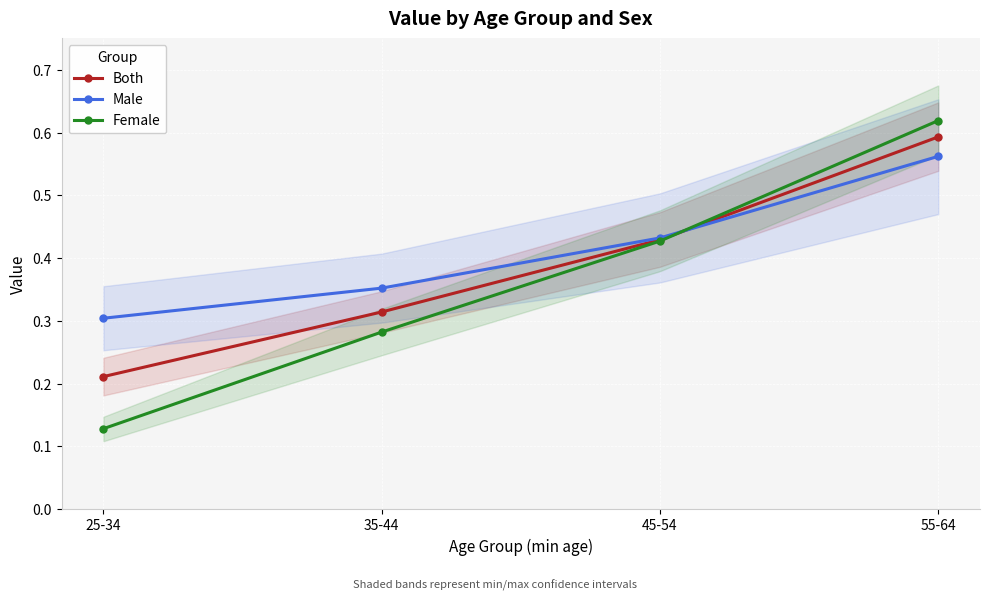

What are all the series names shown in the legend?

Both, Male, Female